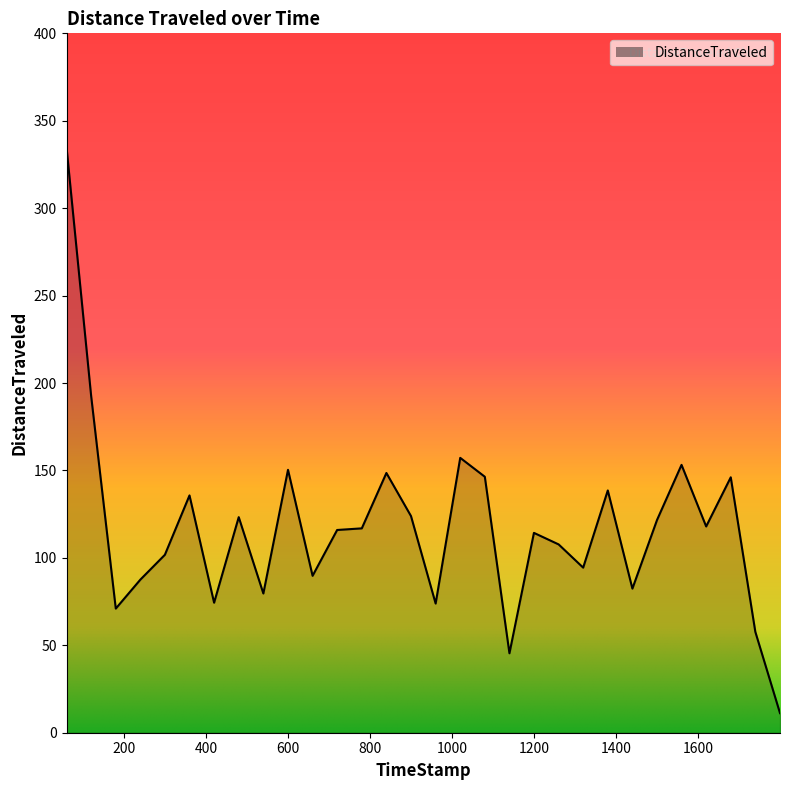

What is the greatest value displayed?

334.8